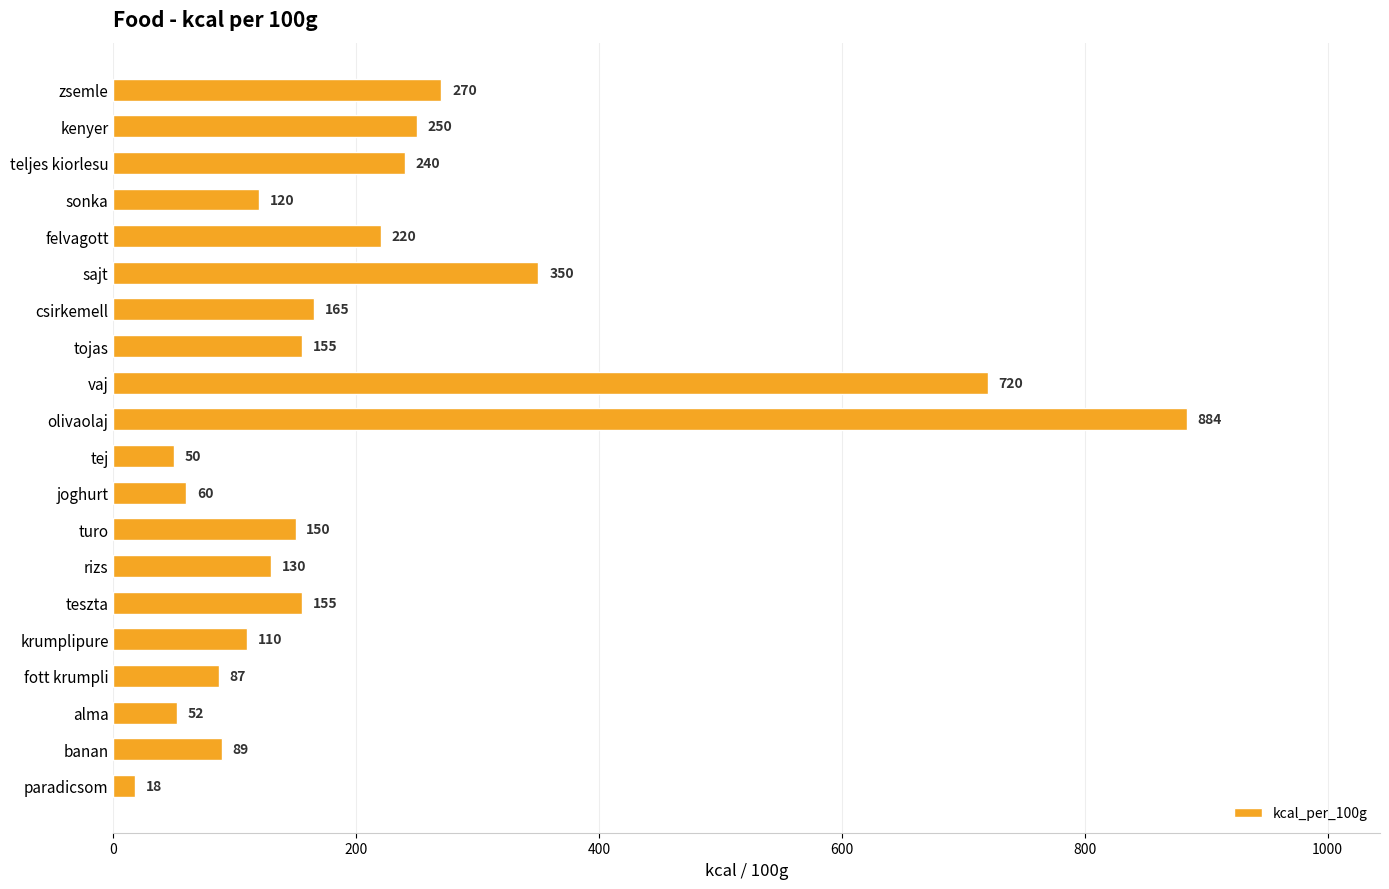

What is the label of the 5th bar from the top?

felvagott